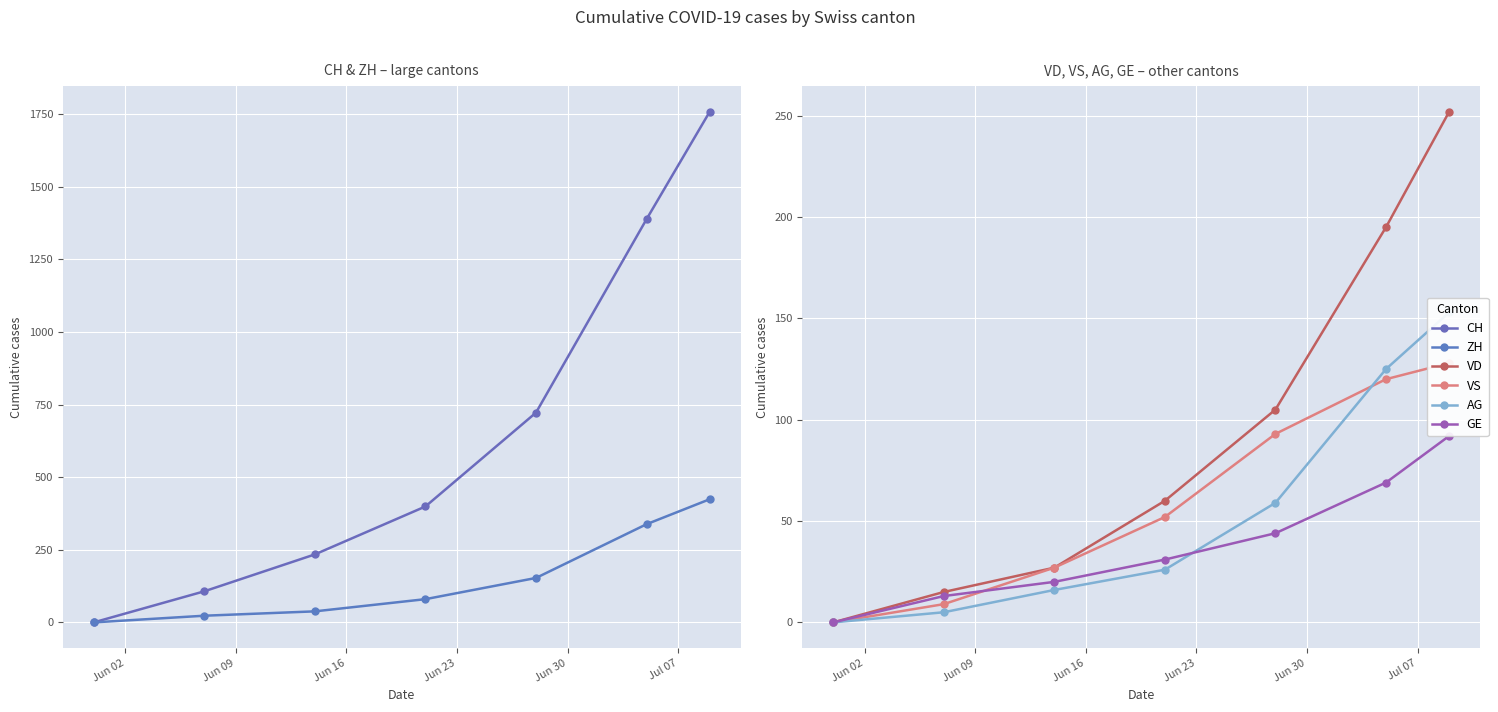

What position from the right is Jun 23?

4